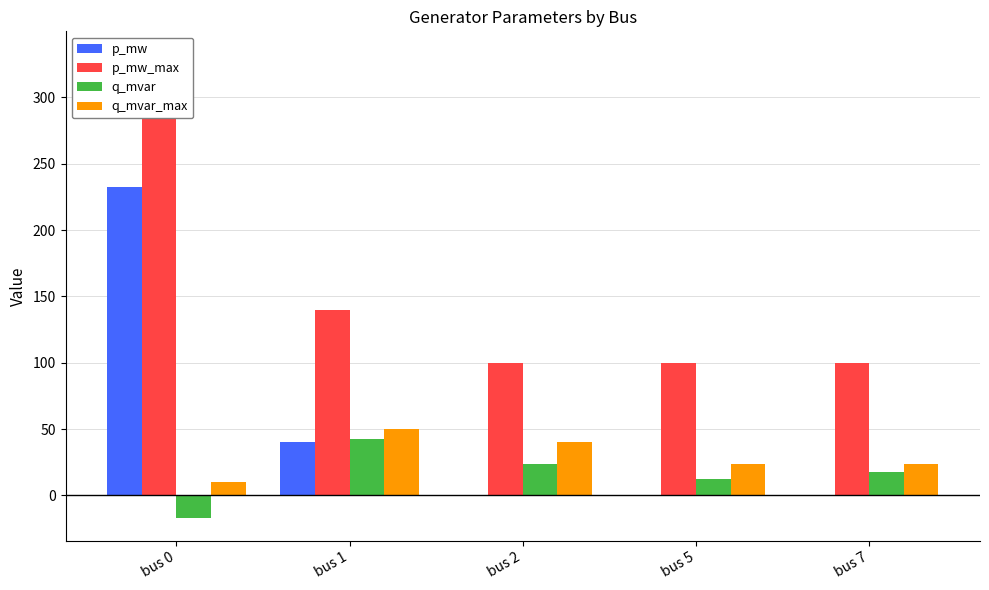

What is the difference between the q_mvar_max values at bus 5 and bus 0?

14.0